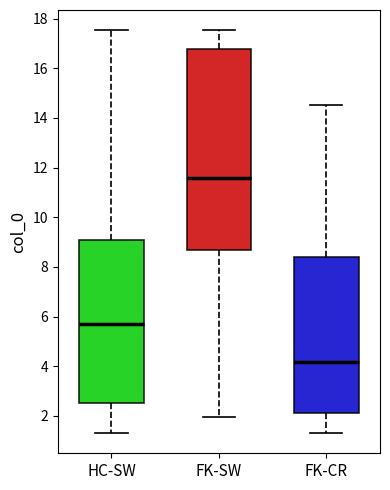

Reading left to right, transcribe this box plot: for each box, give where its median line is, the range the box spans, and where its two whiskers end, as read against the y-axis. The values are not printed on the chart, so give them approximately, as read against the axis.

HC-SW: median 5.6, box 2.6 to 9.2, whiskers 1.4 to 17.6
FK-SW: median 11.6, box 8.6 to 16.8, whiskers 2.0 to 17.6
FK-CR: median 4.2, box 2.2 to 8.4, whiskers 1.4 to 14.6